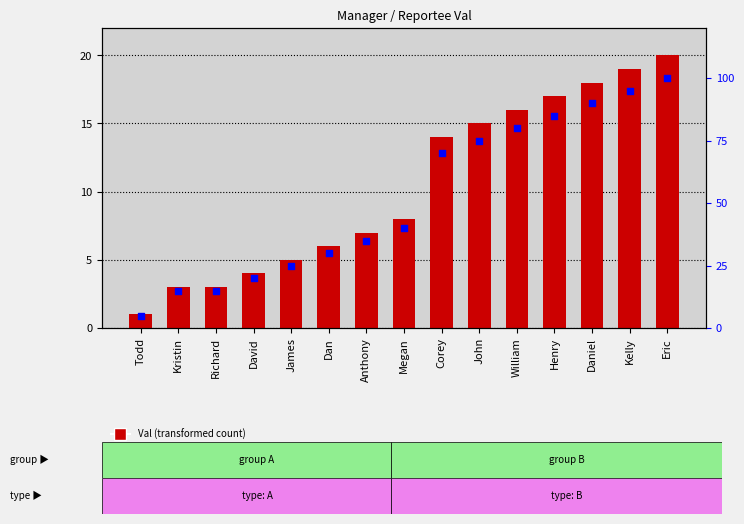

At which category is the sum across all series the highest?

Eric